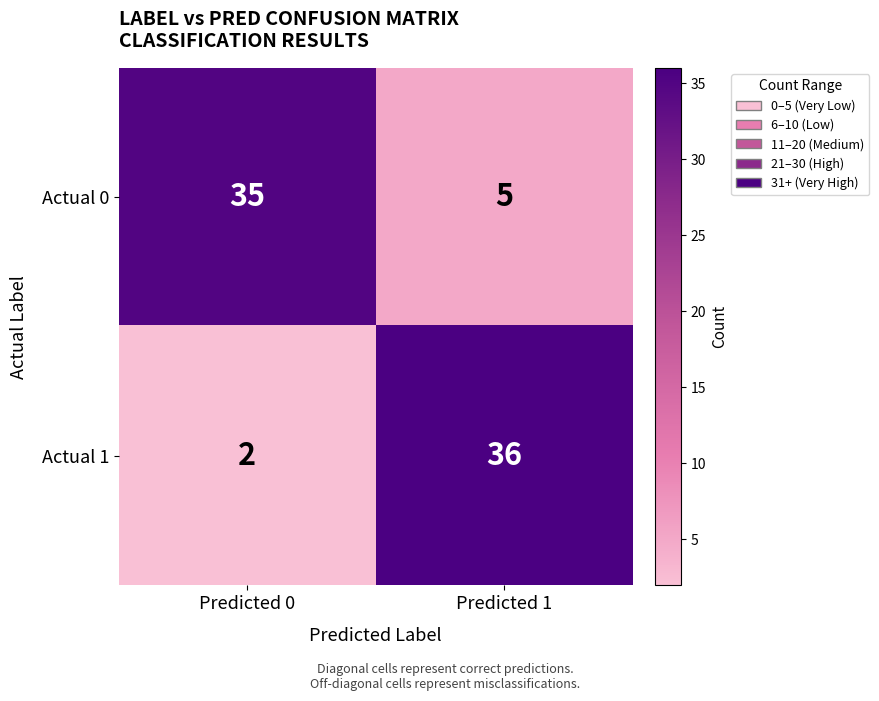

What is the difference between the Actual 0 values at Predicted 0 and Predicted 1?

30